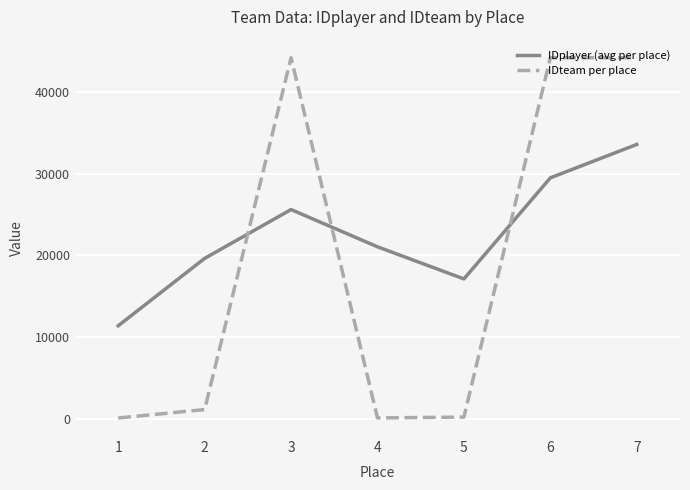

The value of IDplayer (avg per place) at 3 is 41317.1. True or false?

False